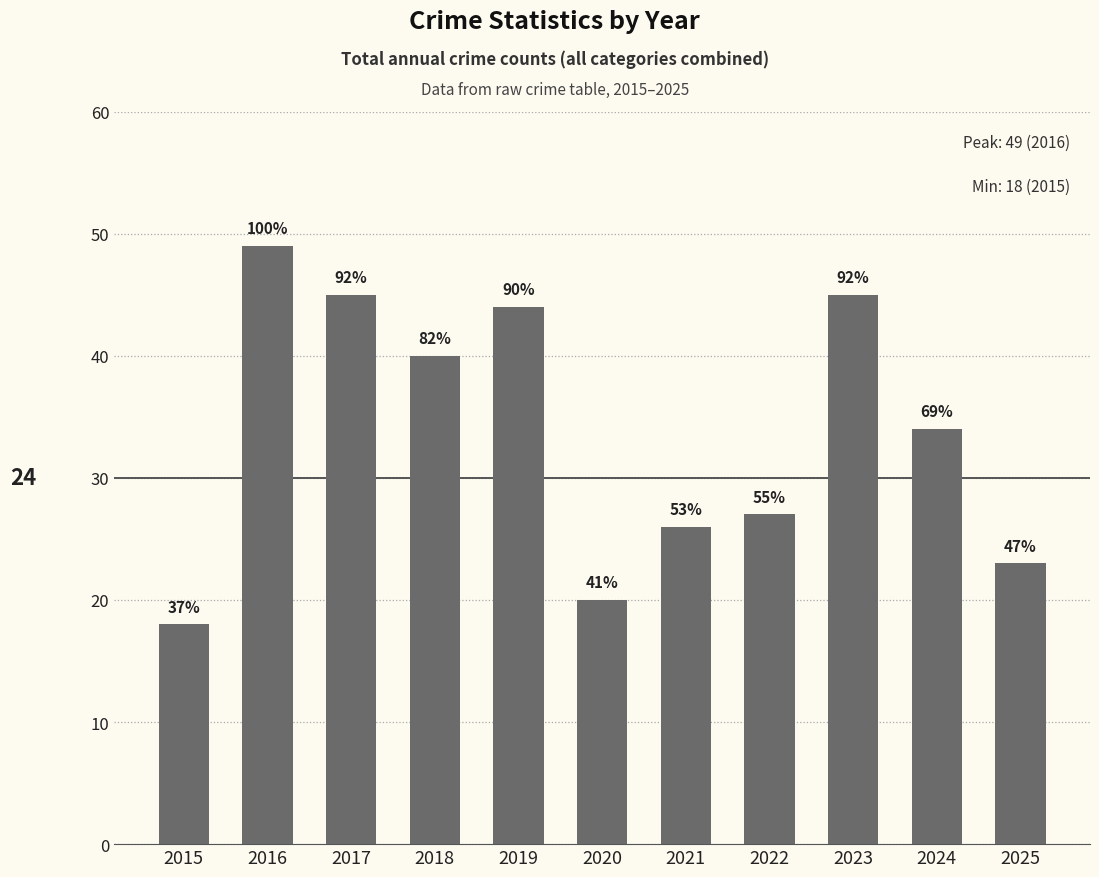

The chart shows a value of 45 at 2017. True or false?

True